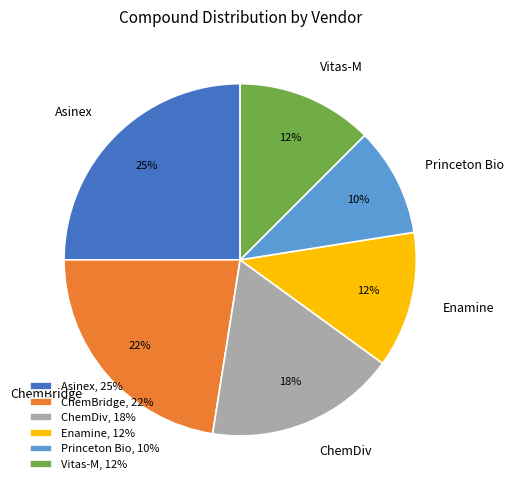

To the nearest percent, what portion does Asinex represent?

25%